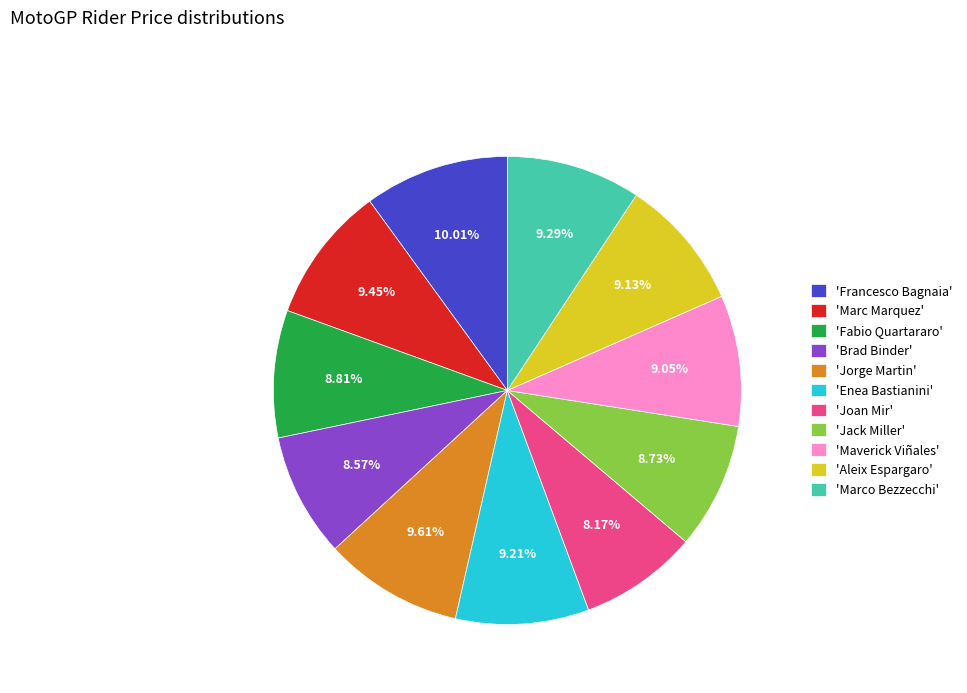

Is there any slice that represents more than half of the pie?

No